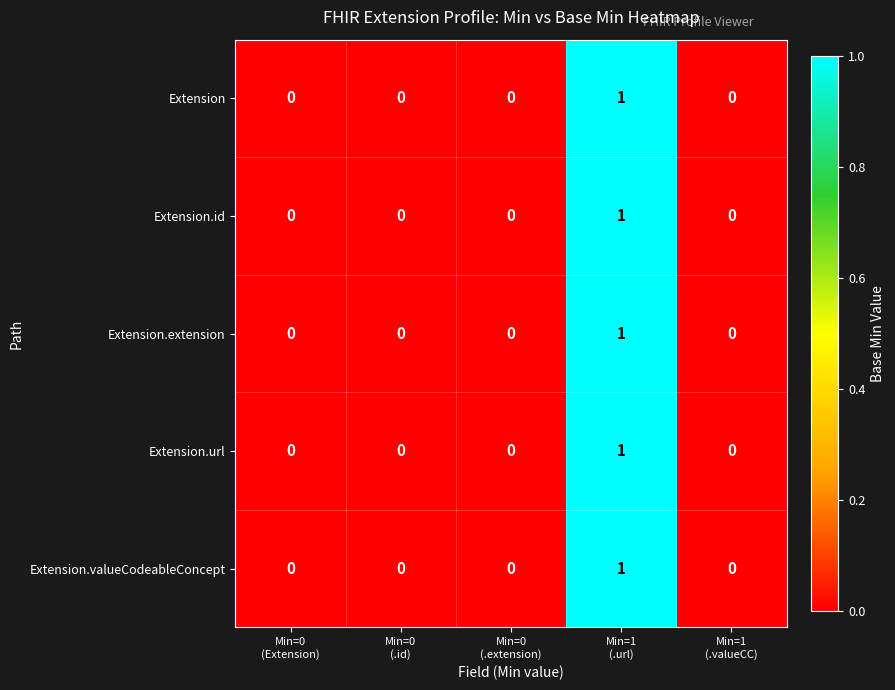

Count the Extension.url values in the range 0 to 1.

5